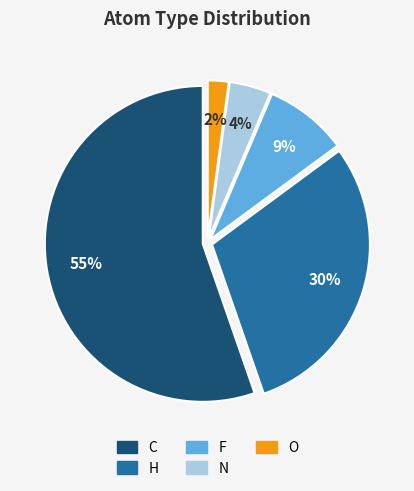

Do F and N together represent more than half of the pie?

No